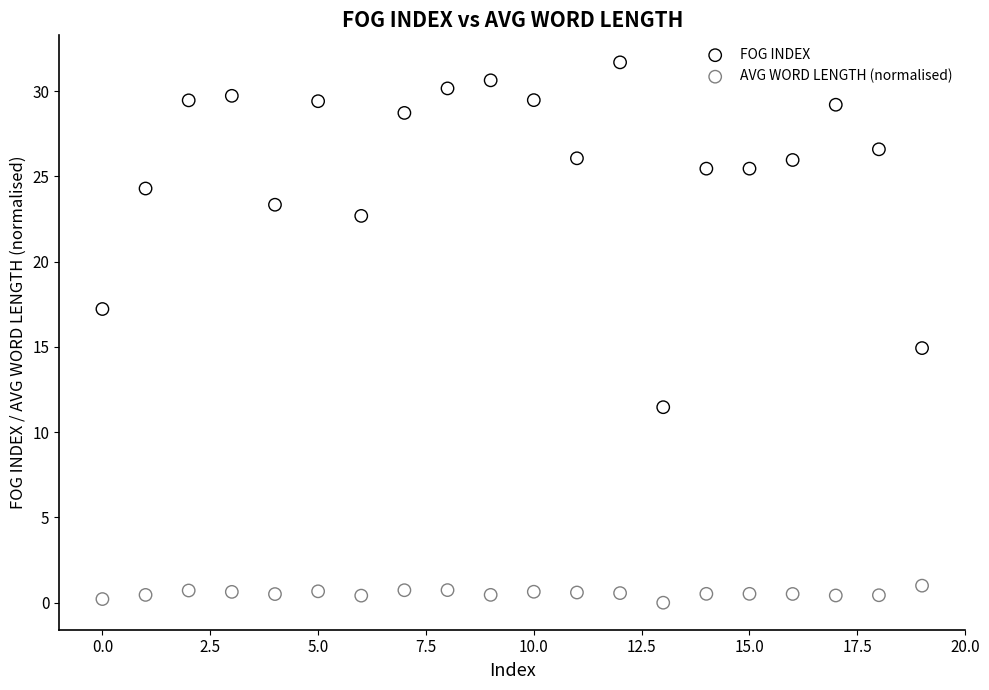

Across all data points, what is the range of Y values (max minus min)?

31.7